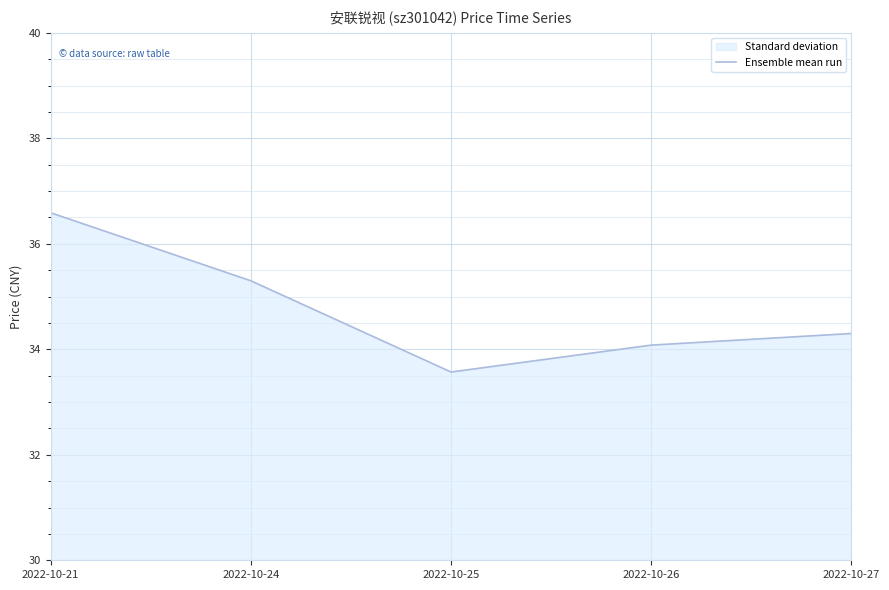

What is the change in value from 2022-10-24 to 2022-10-25?

-1.7